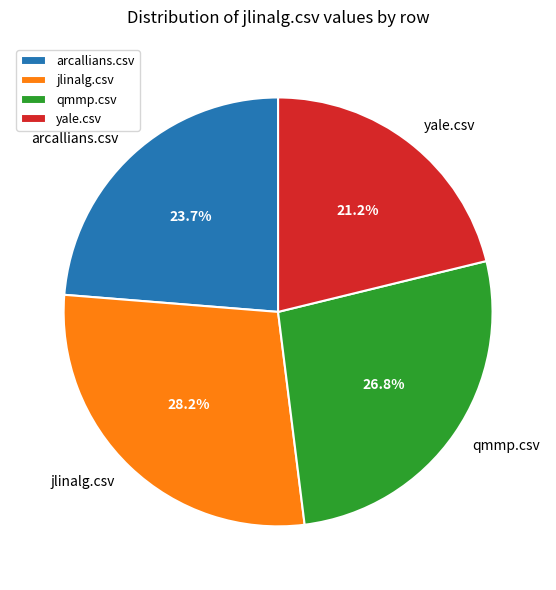

Which slice is the smallest?

yale.csv